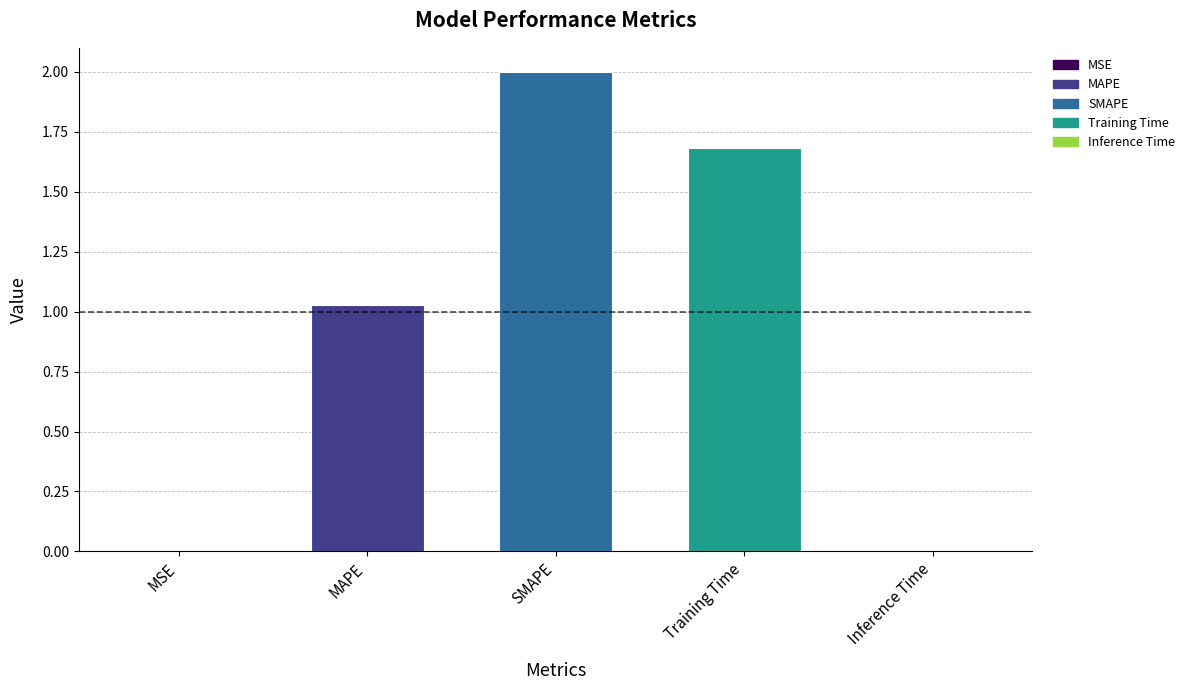

Which label corresponds to the largest value in the chart?

SMAPE